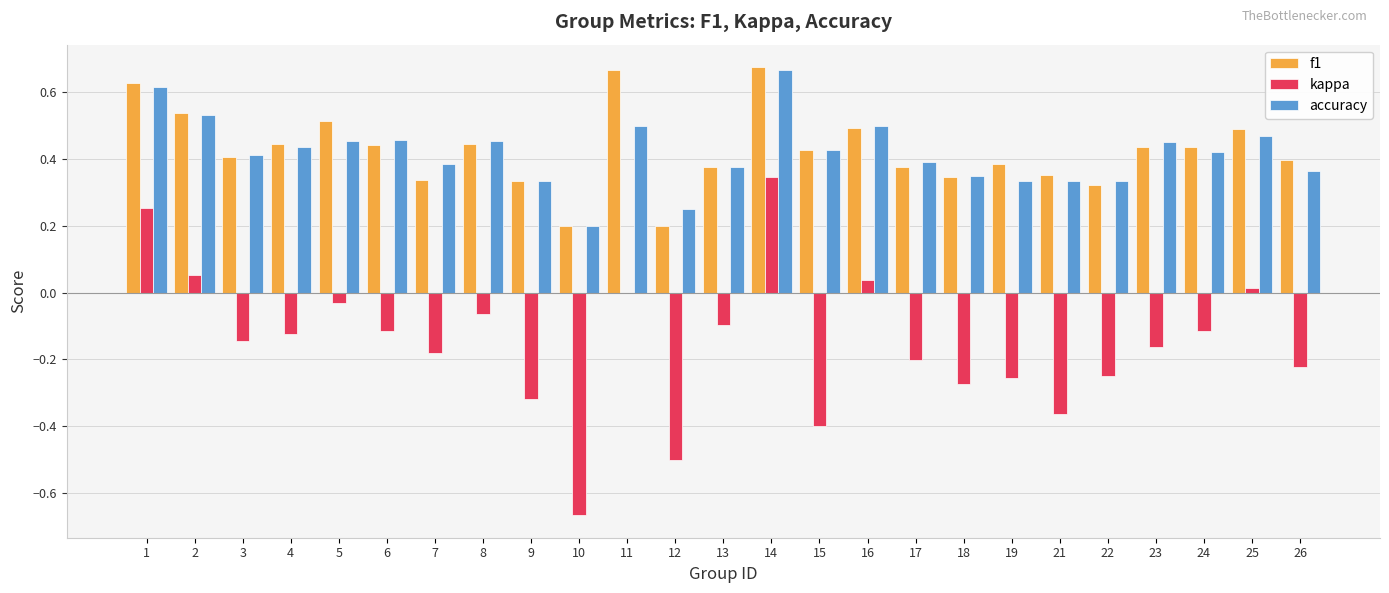

The value of f1 at 12 is 0.0. True or false?

False